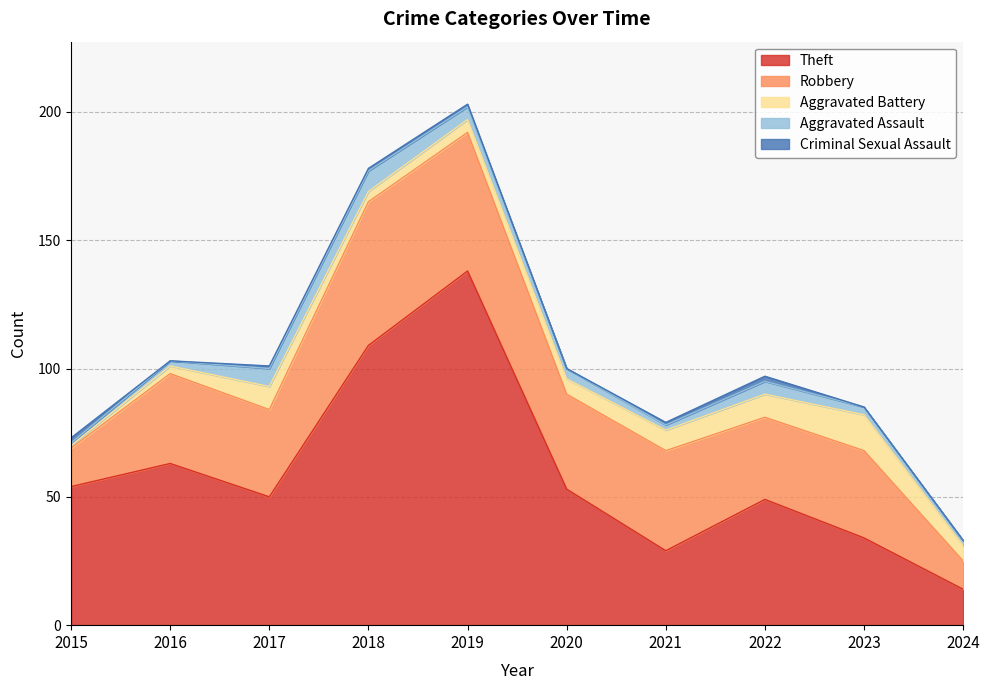

Reading left to right, extract all data points from this chart.

Theft: 2015=54	2016=63	2017=50	2018=109	2019=138	2020=53	2021=29	2022=49	2023=34	2024=14
Robbery: 2015=15	2016=35	2017=34	2018=56	2019=54	2020=37	2021=39	2022=32	2023=34	2024=11
Aggravated Battery: 2015=1	2016=3	2017=9	2018=4	2019=5	2020=6	2021=8	2022=9	2023=14	2024=6
Aggravated Assault: 2015=1	2016=2	2017=7	2018=8	2019=5	2020=4	2021=2	2022=5	2023=3	2024=2
Criminal Sexual Assault: 2015=2	2016=0	2017=1	2018=1	2019=1	2020=0	2021=1	2022=2	2023=0	2024=0